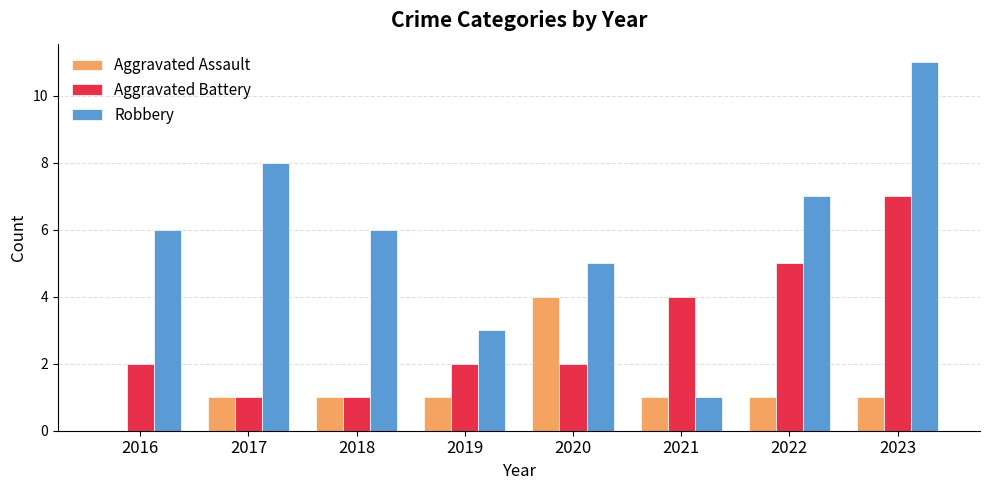

Count the number of data series in this chart.

3